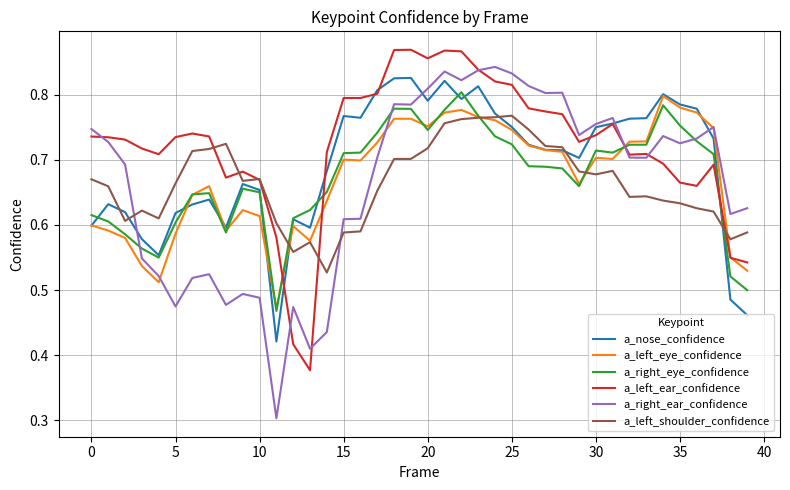

What is the minimum value shown in the chart?

0.3